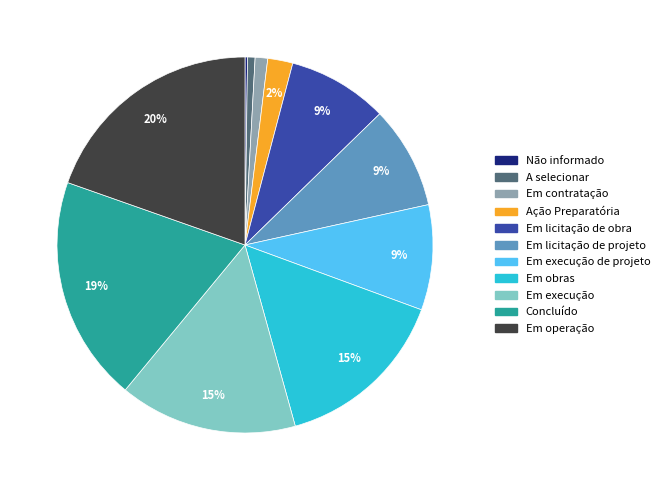

To the nearest percent, what is the average slice percentage?

9%